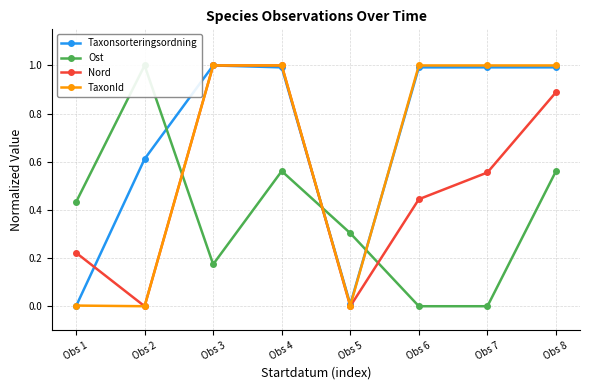

Which series has the largest range (max minus min)?

TaxonId